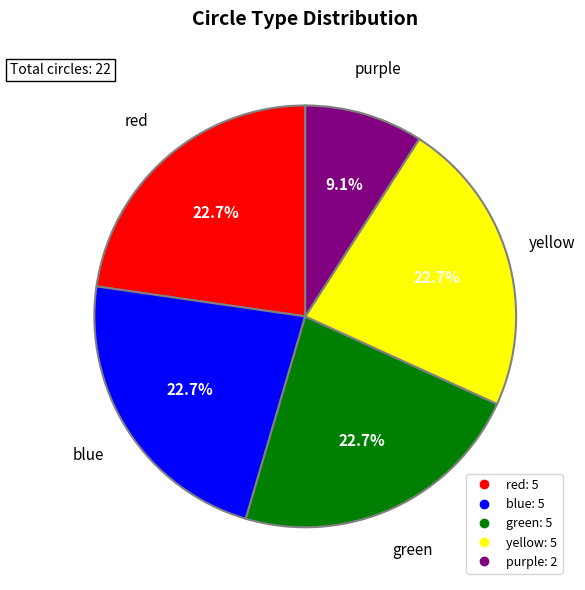

Is it true that yellow is 31% of the pie?

False